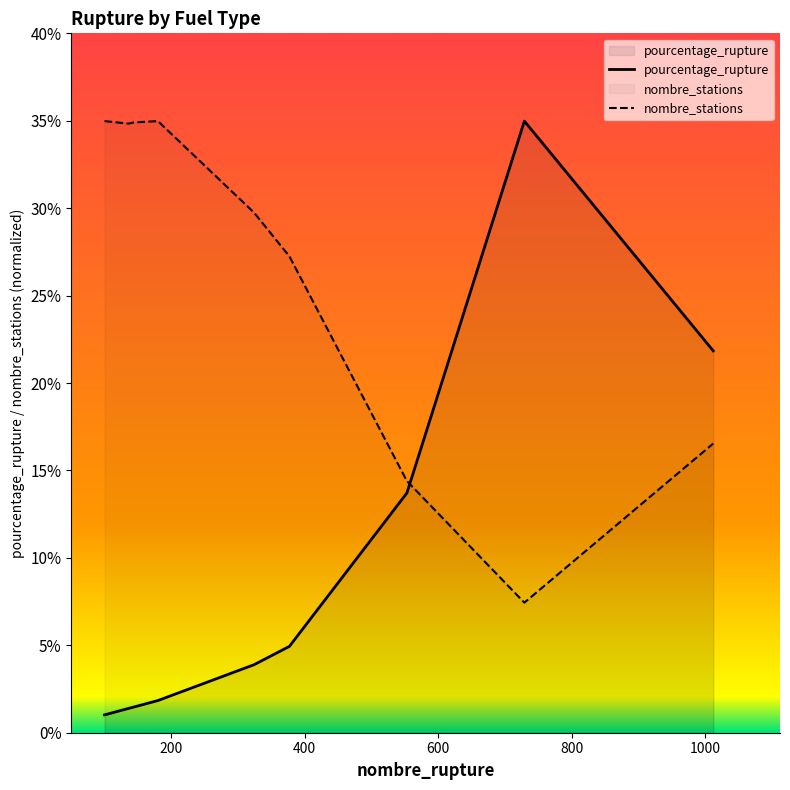

What is the difference between the maximum and minimum values in the nombre_stations series?

27.5